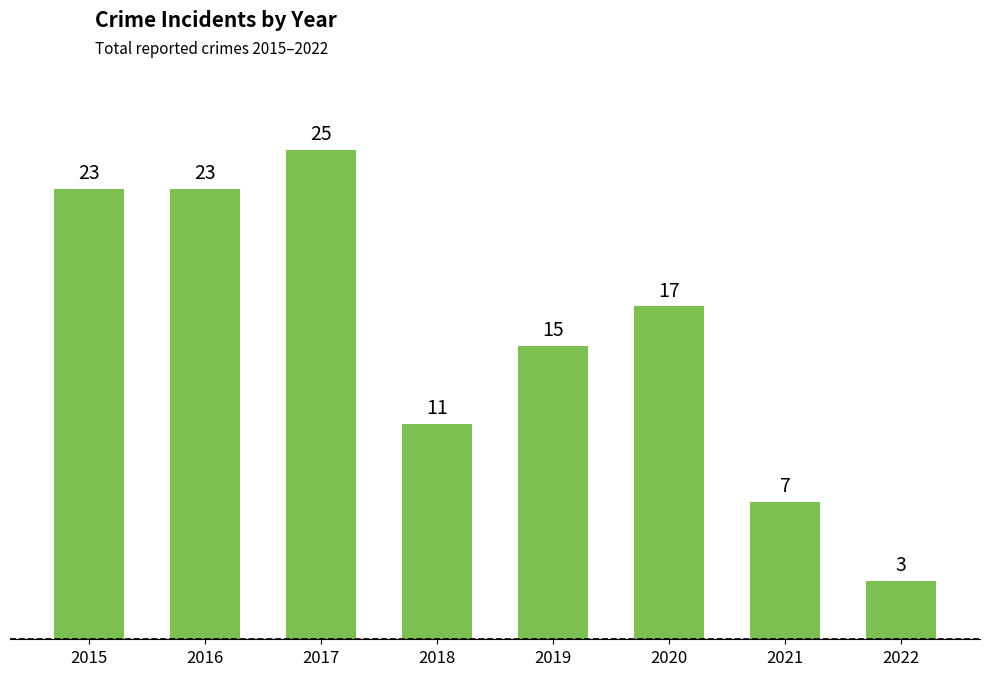

At which label does the data first exceed 17?

2015